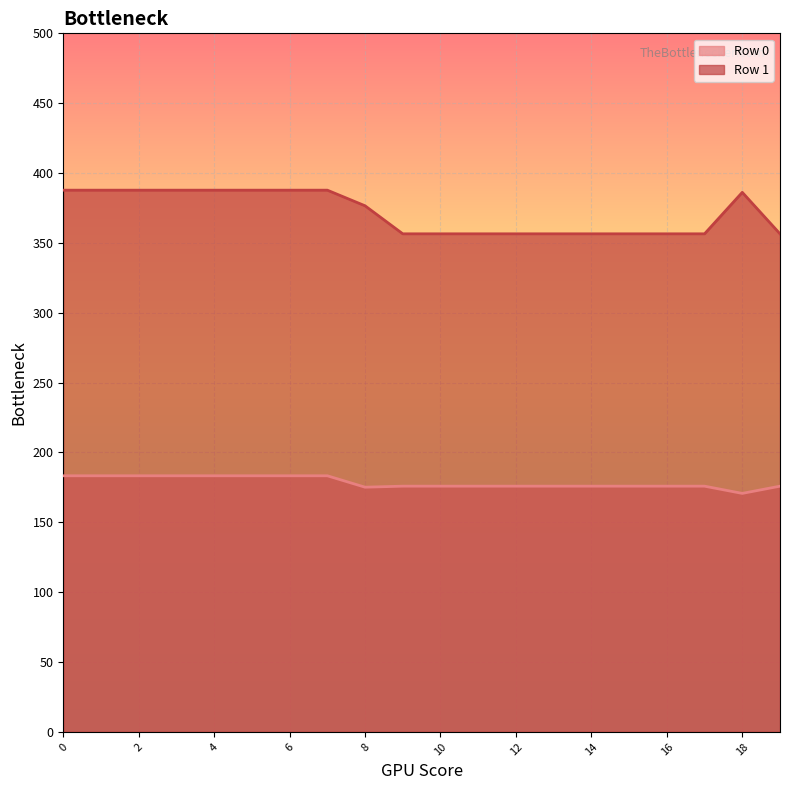

Which series has the largest range (max minus min)?

Row 1